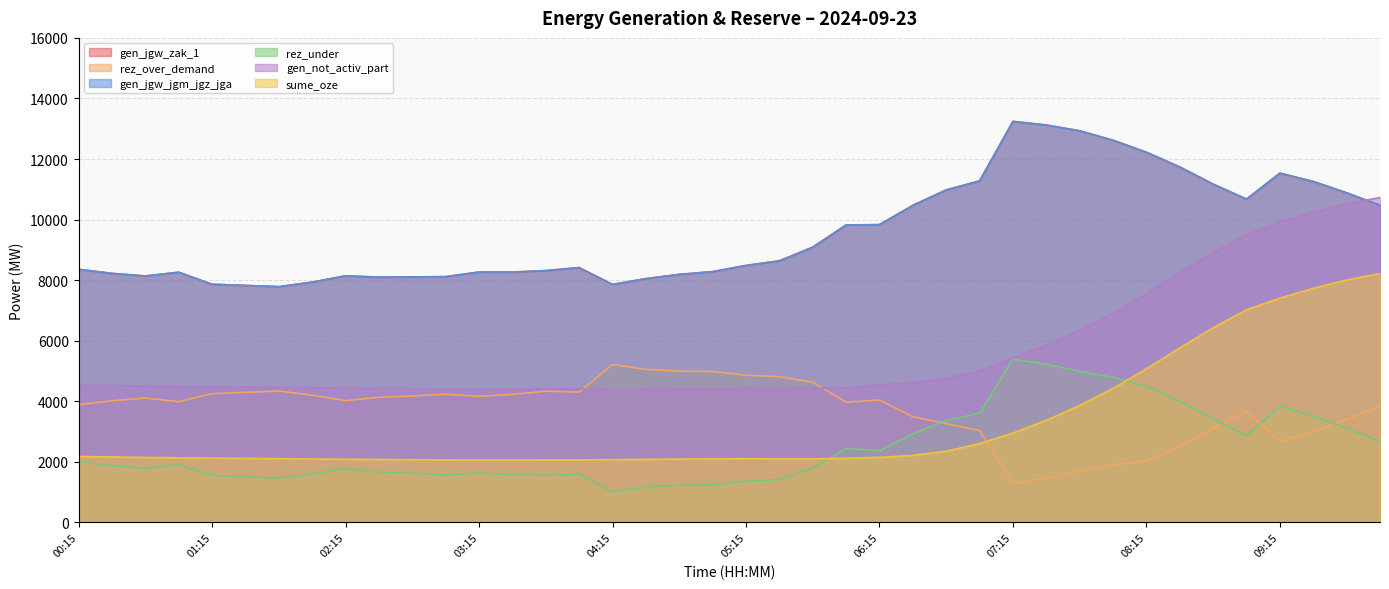

Reading left to right, extract all data points from this chart.

gen_jgw_zak_1: 00:15=8359	00:30=8224	00:45=8139	01:00=8262	01:15=7866	01:30=7826	01:45=7786	02:00=7935	02:15=8143	02:30=8101	02:45=8108	03:00=8116	03:15=8269	03:30=8268	03:45=8316	04:00=8415	04:15=7860	04:30=8051	04:45=8191	05:00=8282	05:15=8486	05:30=8638	05:45=9090	06:00=9823	06:15=9833	06:30=10470	06:45=10980	07:00=11277	07:15=13243	07:30=13122	07:45=12932	08:00=12620	08:15=12225	08:30=11738	08:45=11171	09:00=10677	09:15=11535	09:30=11259	09:45=10884	10:00=10471
rez_over_demand: 00:15=3885	00:30=4020	00:45=4108	01:00=3990	01:15=4251	01:30=4296	01:45=4341	02:00=4202	02:15=4025	02:30=4133	02:45=4177	03:00=4235	03:15=4163	03:30=4231	03:45=4335	04:00=4303	04:15=5215	04:30=5054	04:45=4995	05:00=4985	05:15=4860	05:30=4813	05:45=4630	06:00=3973	06:15=4046	06:30=3489	06:45=3262	07:00=3028	07:15=1299	07:30=1465	07:45=1703	08:00=1899	08:15=2030	08:30=2522	08:45=3104	09:00=3671	09:15=2675	09:30=3000	09:45=3397	10:00=3838
gen_jgw_jgm_jgz_jga: 00:15=8359	00:30=8224	00:45=8139	01:00=8262	01:15=7866	01:30=7826	01:45=7786	02:00=7935	02:15=8143	02:30=8101	02:45=8108	03:00=8116	03:15=8269	03:30=8268	03:45=8316	04:00=8415	04:15=7860	04:30=8051	04:45=8191	05:00=8282	05:15=8486	05:30=8638	05:45=9090	06:00=9823	06:15=9833	06:30=10470	06:45=10980	07:00=11277	07:15=13243	07:30=13122	07:45=12932	08:00=12620	08:15=12225	08:30=11738	08:45=11171	09:00=10677	09:15=11535	09:30=11259	09:45=10884	10:00=10471
rez_under: 00:15=2009	00:30=1874	00:45=1786	01:00=1904	01:15=1551	01:30=1506	01:45=1461	02:00=1600	02:15=1777	02:30=1669	02:45=1625	03:00=1567	03:15=1639	03:30=1571	03:45=1559	04:00=1591	04:15=1012	04:30=1173	04:45=1232	05:00=1242	05:15=1366	05:30=1413	05:45=1784	06:00=2441	06:15=2368	06:30=2924	06:45=3370	07:00=3604	07:15=5393	07:30=5227	07:45=4990	08:00=4793	08:15=4493	08:30=4001	08:45=3419	09:00=2852	09:15=3833	09:30=3508	09:45=3111	10:00=2670
gen_not_activ_part: 00:15=4533	00:30=4518	00:45=4503	01:00=4489	01:15=4481	01:30=4471	01:45=4461	02:00=4451	02:15=4433	02:30=4425	02:45=4418	03:00=4410	03:15=4409	03:30=4410	03:45=4412	04:00=4413	04:15=4383	04:30=4392	04:45=4402	05:00=4411	05:15=4429	05:30=4427	05:45=4425	06:00=4442	06:15=4551	06:30=4614	06:45=4754	07:00=5007	07:15=5433	07:30=5854	07:45=6344	08:00=6906	08:15=7556	08:30=8243	08:45=8910	09:00=9504	09:15=9915	09:30=10241	09:45=10516	10:00=10729
sume_oze: 00:15=2178	00:30=2163	00:45=2148	01:00=2134	01:15=2126	01:30=2116	01:45=2106	02:00=2096	02:15=2087	02:30=2080	02:45=2072	03:00=2065	03:15=2062	03:30=2063	03:45=2065	04:00=2066	04:15=2074	04:30=2083	04:45=2093	05:00=2102	05:15=2105	05:30=2103	05:45=2102	06:00=2118	06:15=2151	06:30=2214	06:45=2354	07:00=2606	07:15=2951	07:30=3373	07:45=3863	08:00=4425	08:15=5075	08:30=5763	08:45=6429	09:00=7023	09:15=7405	09:30=7731	09:45=8006	10:00=8219